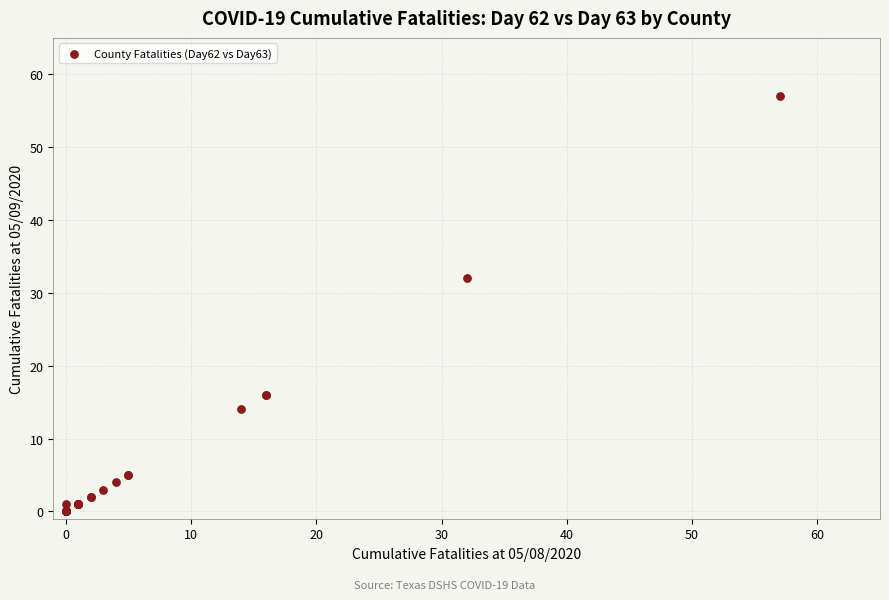

What Y value in the scatter plot is closest to 28?

32